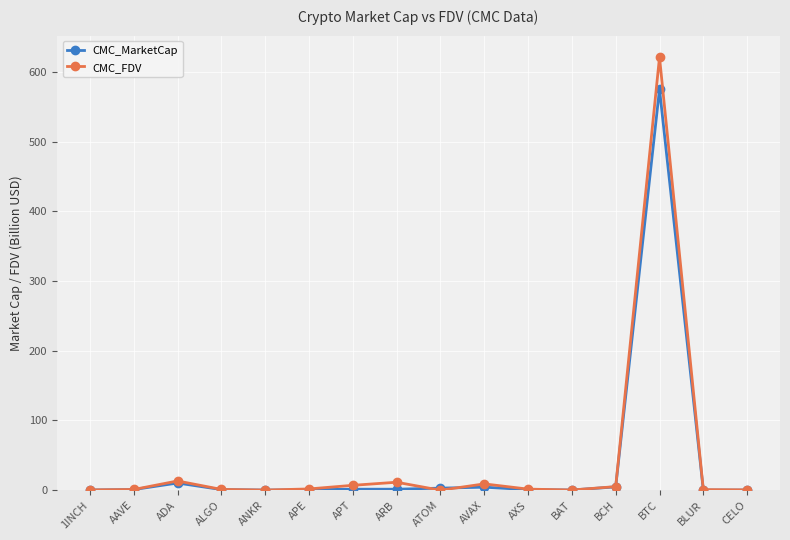

Rank the series by their maximum value, from highest to lowest.

CMC_FDV, CMC_MarketCap